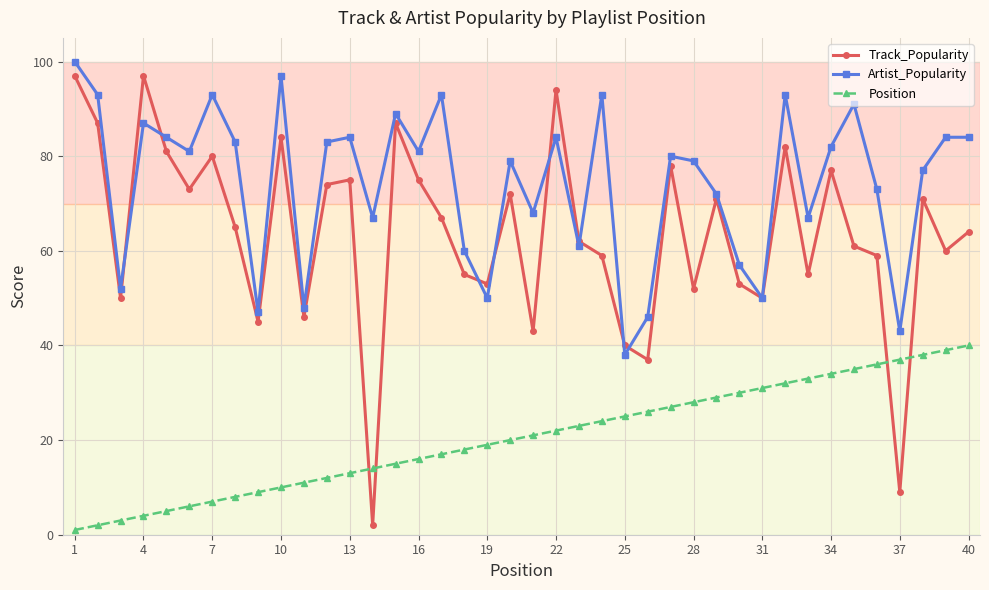

What is the difference between the maximum and minimum values in the Artist_Popularity series?

62